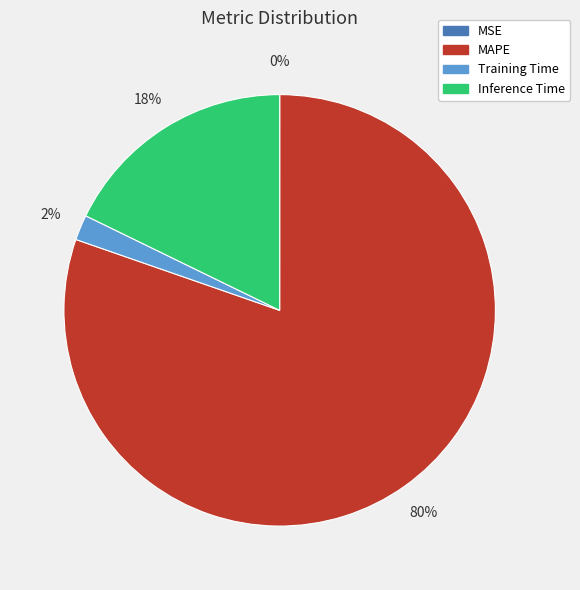

Is there any slice that represents more than half of the pie?

Yes